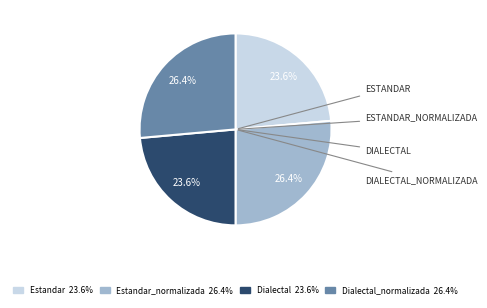

Is there a majority slice in this chart?

No